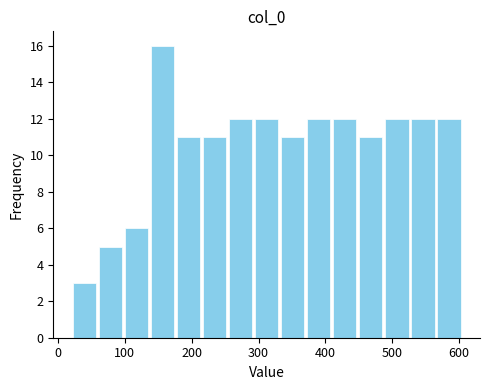

Read against the x-axis, roughly where is the centre of the tallest bar?

160